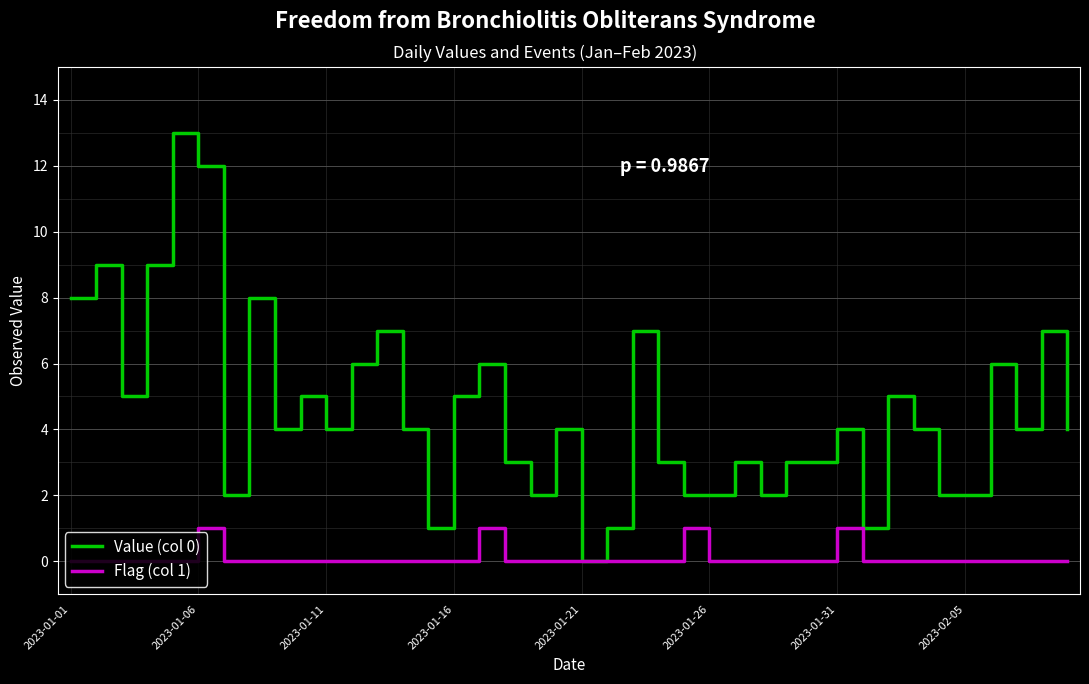

What is the greatest value displayed?

13